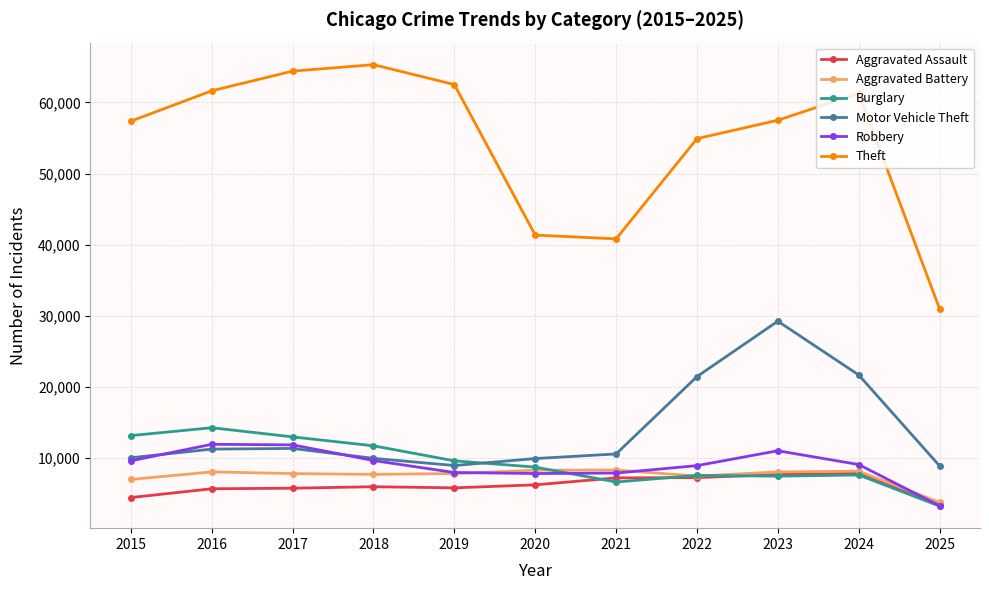

How many lines are shown in the chart?

6